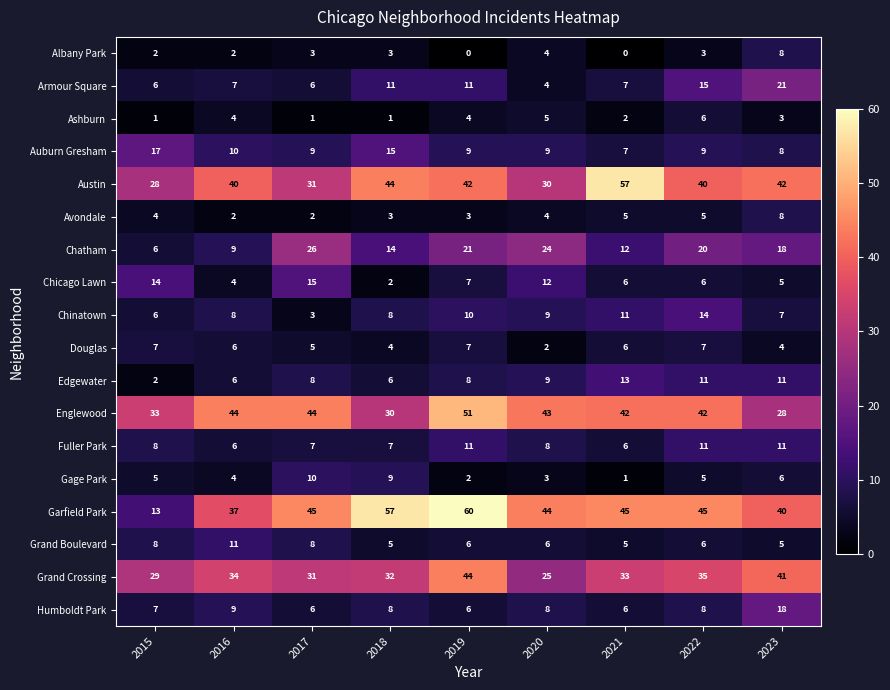

Is it true that Garfield Park equals 45 at 2021?

True